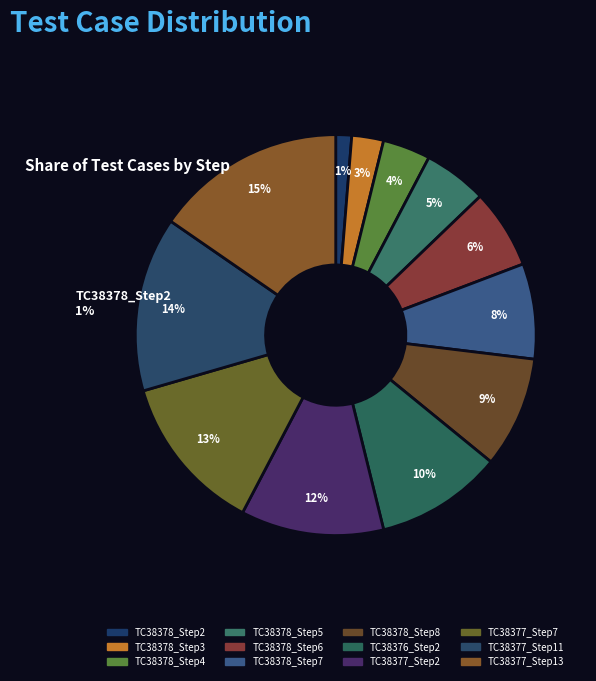

To the nearest percent, what is the average slice percentage?

8%